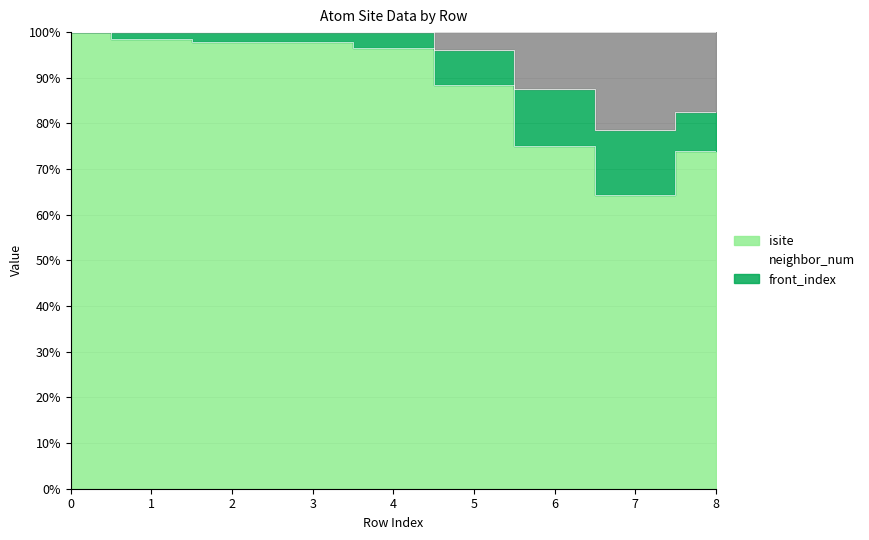

Which category has the highest value in the neighbor_num series?

5